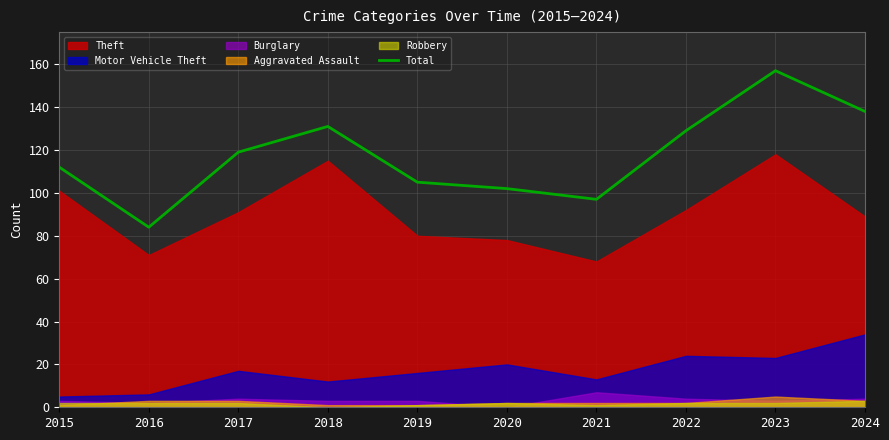

Reading right to left, what are all the values shown in this chart?

2024=138	2023=157	2022=129	2021=97	2020=102	2019=105	2018=131	2017=119	2016=84	2015=112